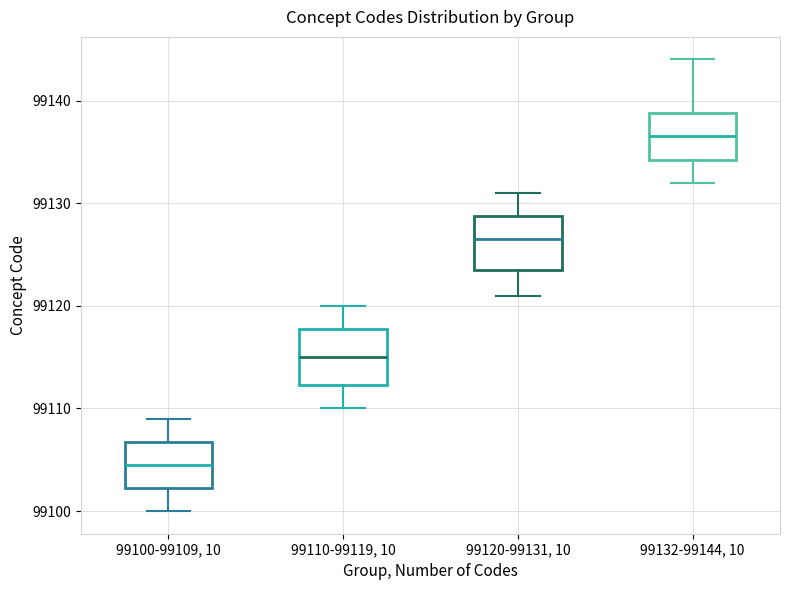

Reading left to right, read every box against the y-axis: the position of its median line, the range the box covers, and the ends of its whiskers. The values are not printed on the chart, so give them approximately, as read against the axis.

99100-99109, 10: median 99105, box 99102 to 99107, whiskers 99100 to 99109
99110-99119, 10: median 99115, box 99112 to 99118, whiskers 99110 to 99120
99120-99131, 10: median 99127, box 99124 to 99129, whiskers 99121 to 99131
99132-99144, 10: median 99137, box 99134 to 99139, whiskers 99132 to 99144